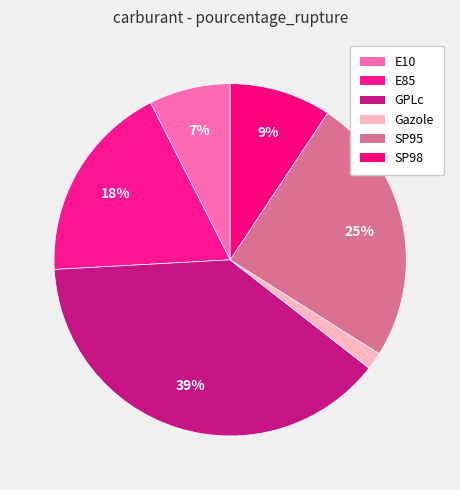

What is the change in value from SP95 to SP98?

-18.4